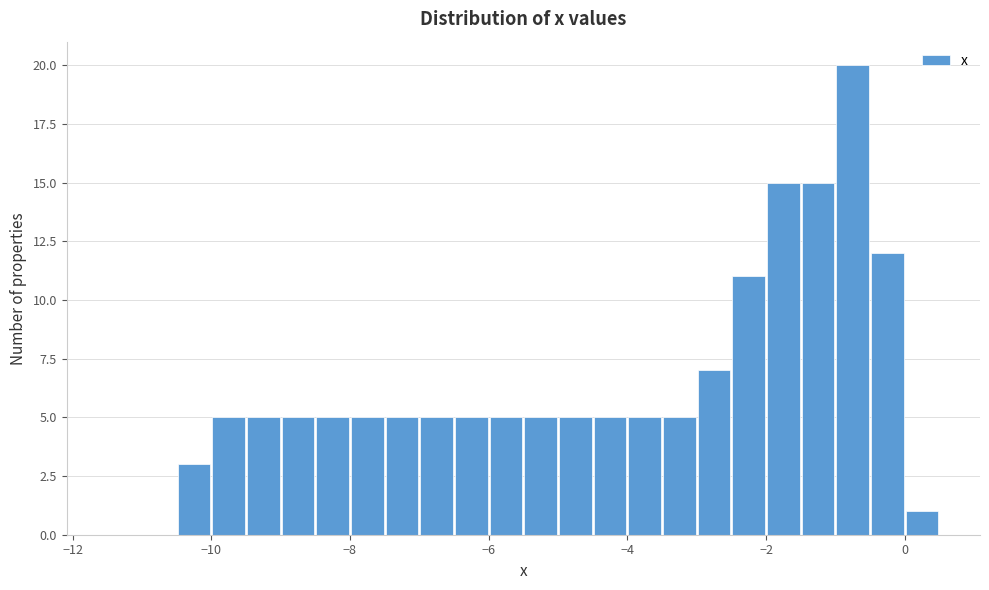

Read against the x-axis, roughly where is the centre of the tallest bar?

-0.8